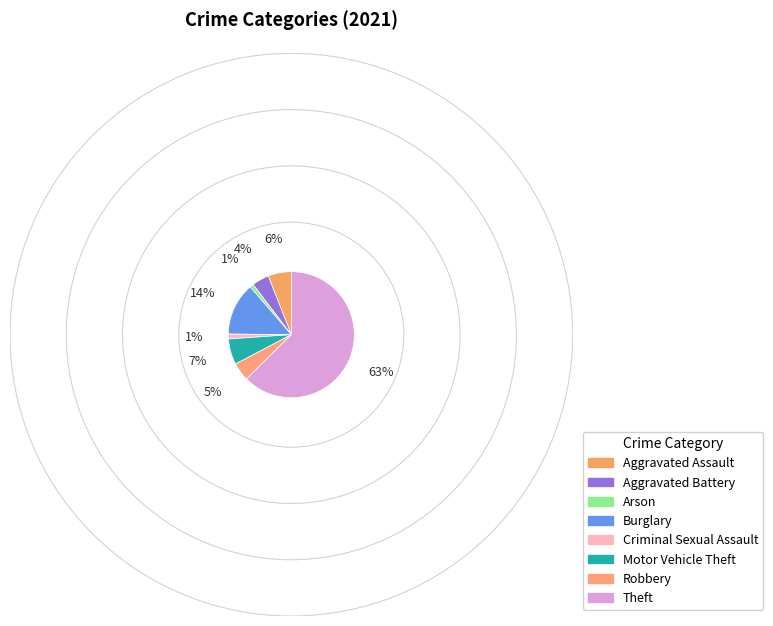

How many slices are in this pie chart?

8